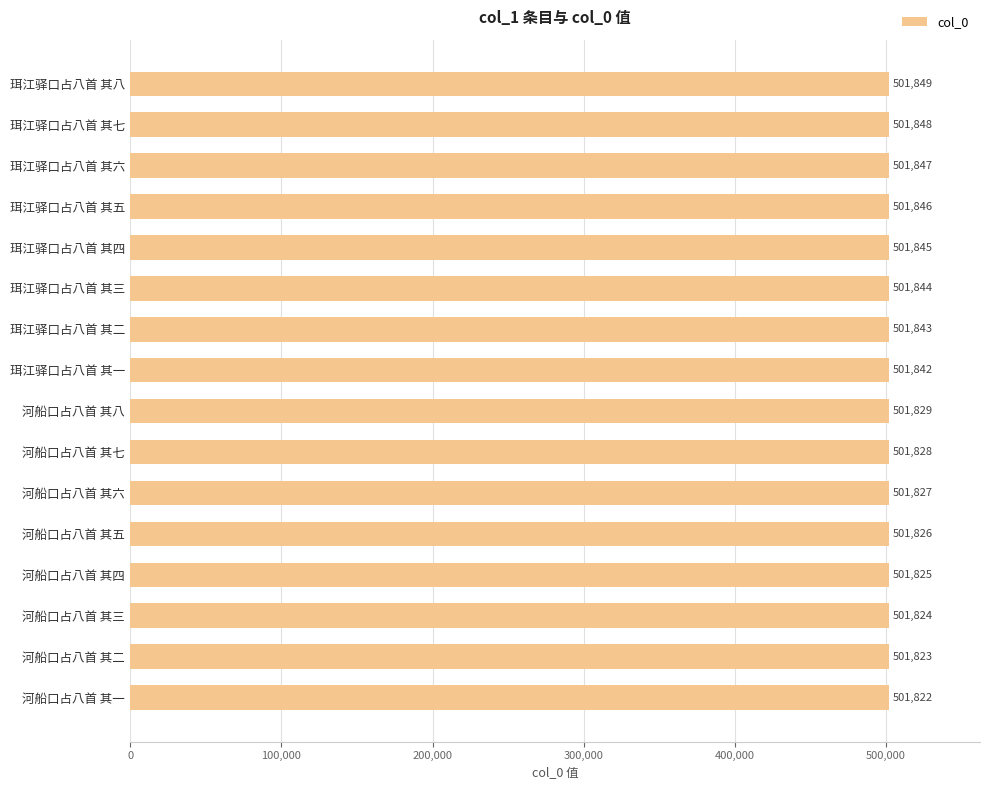

What is the greatest value displayed?

501849